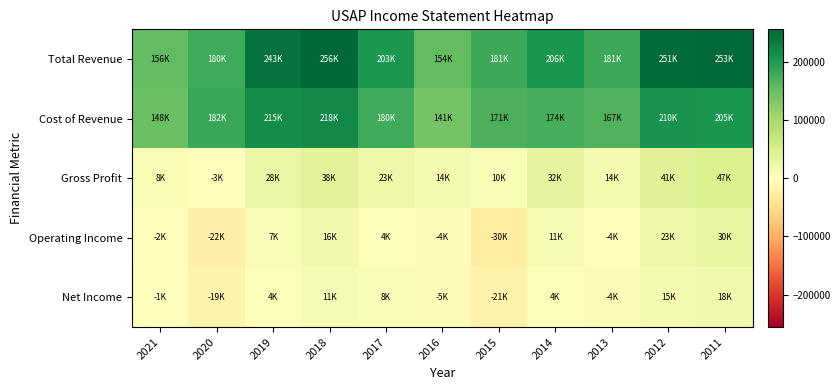

Reading left to right, list all the values displayed in this chart.

Total Revenue: 2021=155900	2020=179700	2019=243000	2018=255900	2017=202600	2016=154400	2015=180700	2014=205600	2013=180800	2012=251000	2011=252600
Cost of Revenue: 2021=148000	2020=182400	2019=215400	2018=218100	2017=179600	2016=140900	2015=171100	2014=173500	2013=166900	2012=209800	2011=205100
Gross Profit: 2021=8000	2020=-2700	2019=27600	2018=37800	2017=23000	2016=13500	2015=9600	2014=32000	2013=13900	2012=41100	2011=47400
Operating Income: 2021=-2300	2020=-22400	2019=7300	2018=16100	2017=4200	2016=-4000	2015=-30100	2014=10900	2013=-3600	2012=23400	2011=29700
Net Income: 2021=-800	2020=-19000	2019=4300	2018=10700	2017=7600	2016=-5300	2015=-20700	2014=4100	2013=-4100	2012=15100	2011=18200